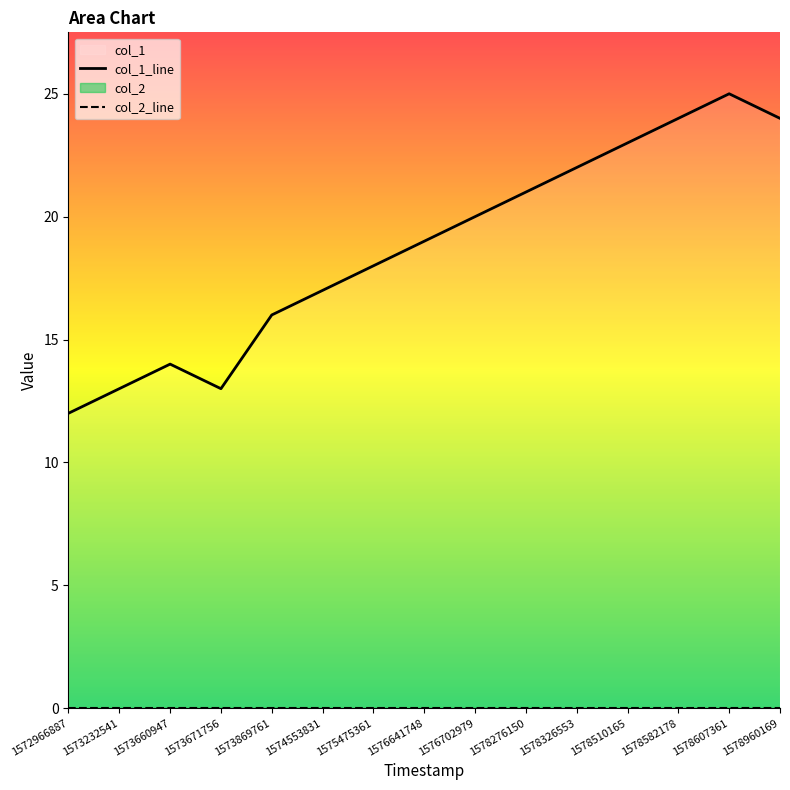

Approximately how many times larger is the value at 1576702979 compared to 1575475361?

1.1